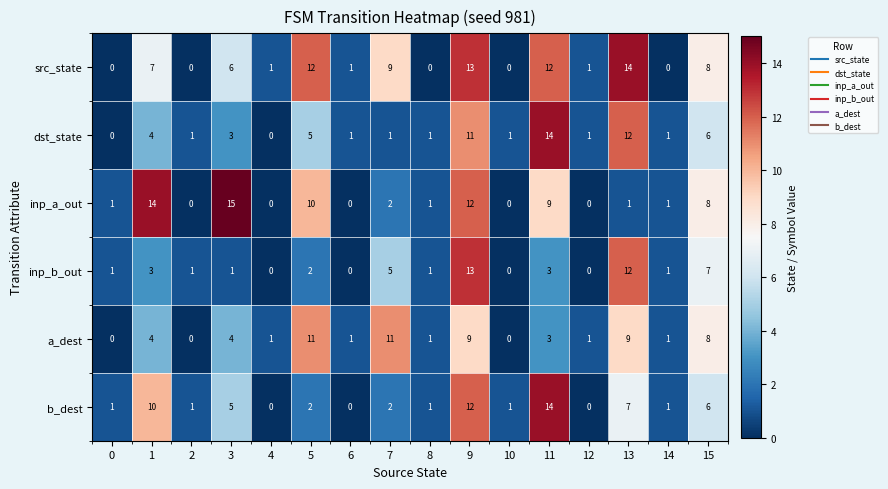

Which series has the largest total across all categories?

src_state